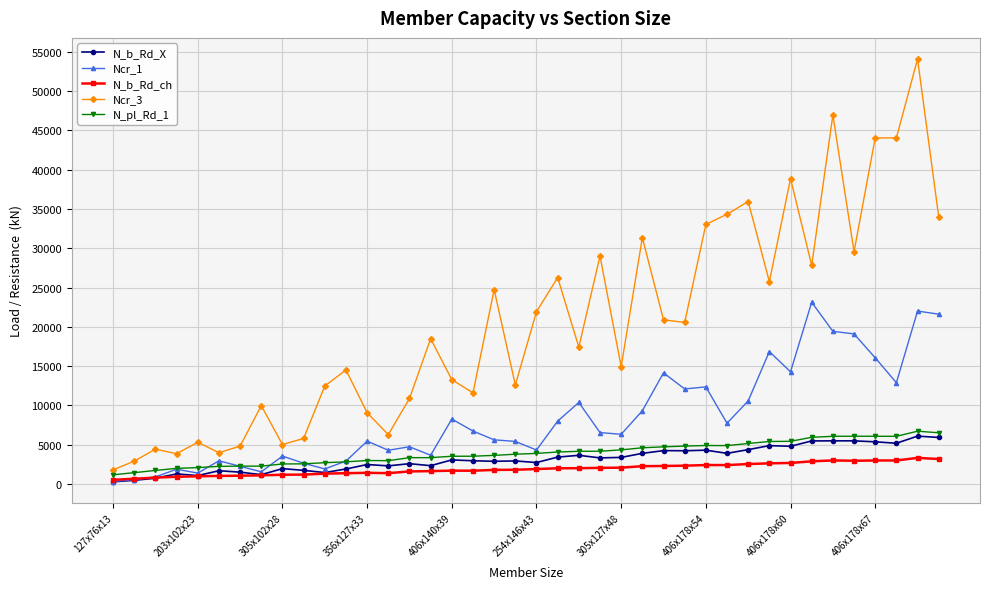

Count the number of categories in the chart.

40